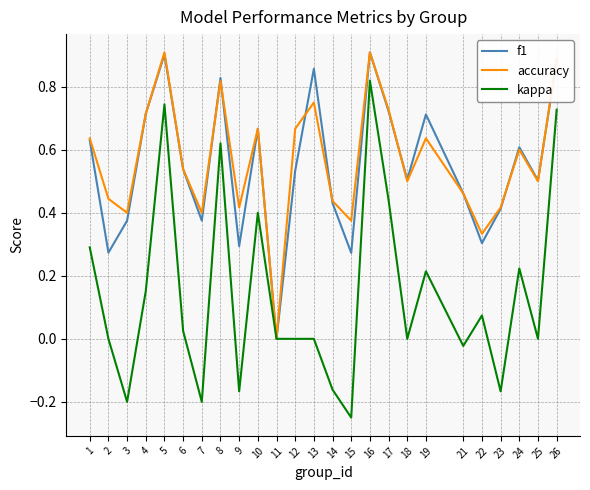

Which series has the widest spread of values?

kappa